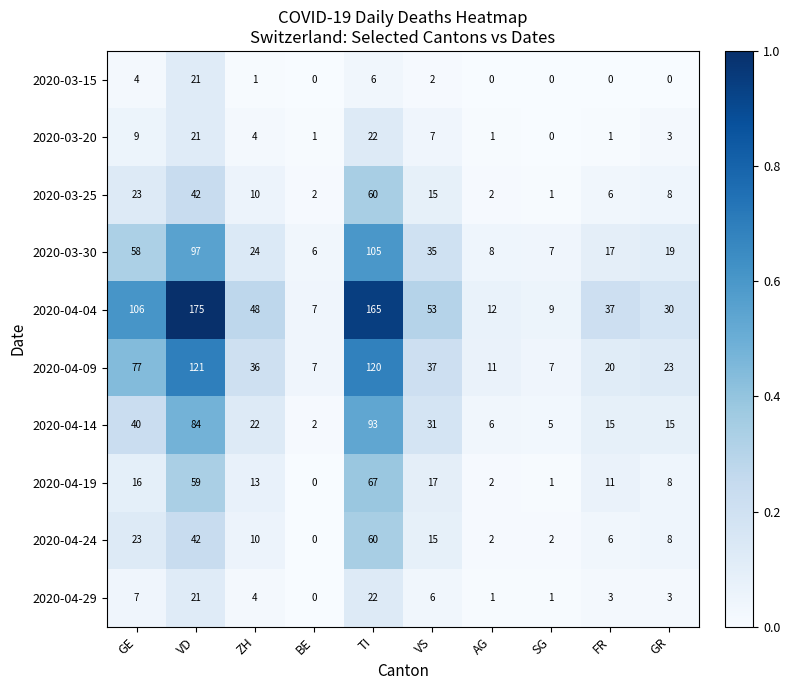

Rank the categories by 2020-04-24 value from highest to lowest.

TI, VD, GE, VS, ZH, GR, FR, AG, SG, BE